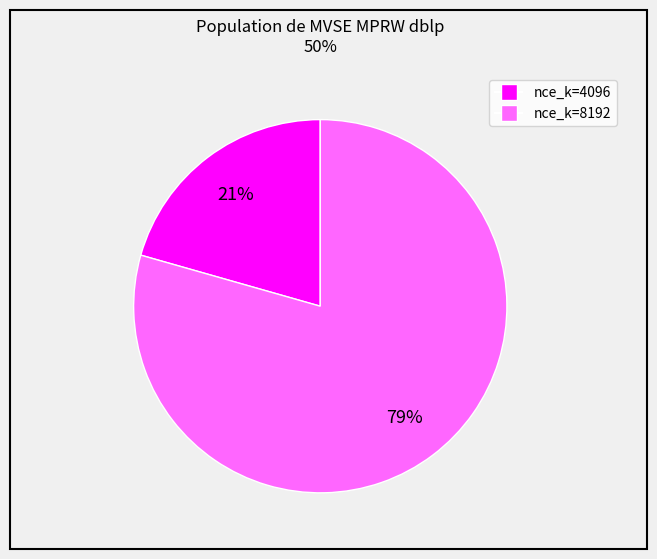

Count the number of slices in the pie.

2